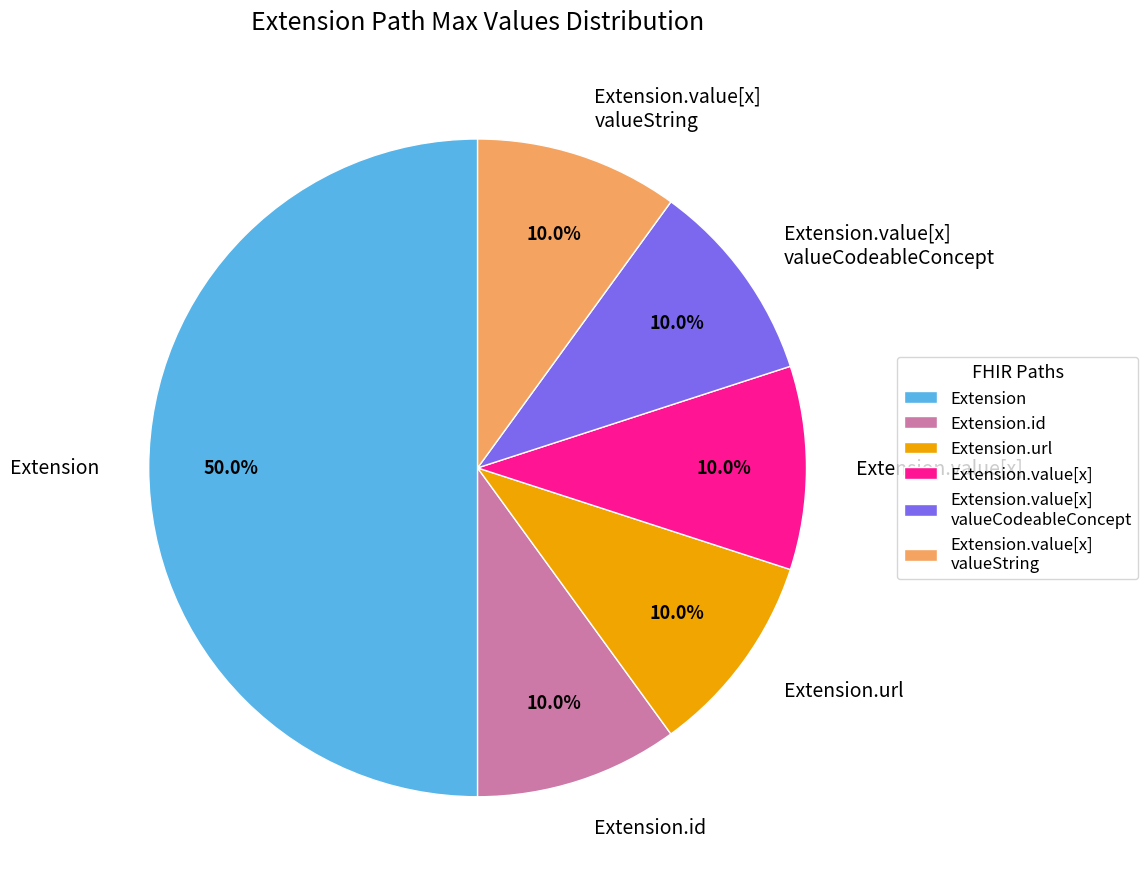

Does Extension.value[x] valueString represent more than half of the total?

No